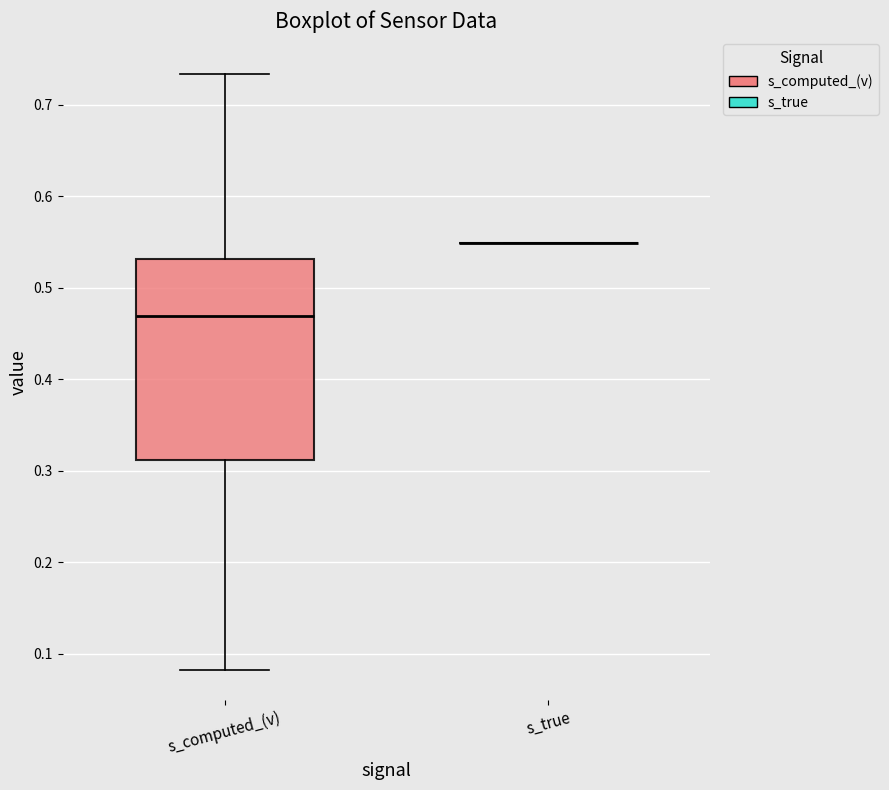

Where does the median line of the box for s_computed_(v) sit on the y-axis? The values are not printed on the chart, so give them approximately, as read against the axis.

0.47